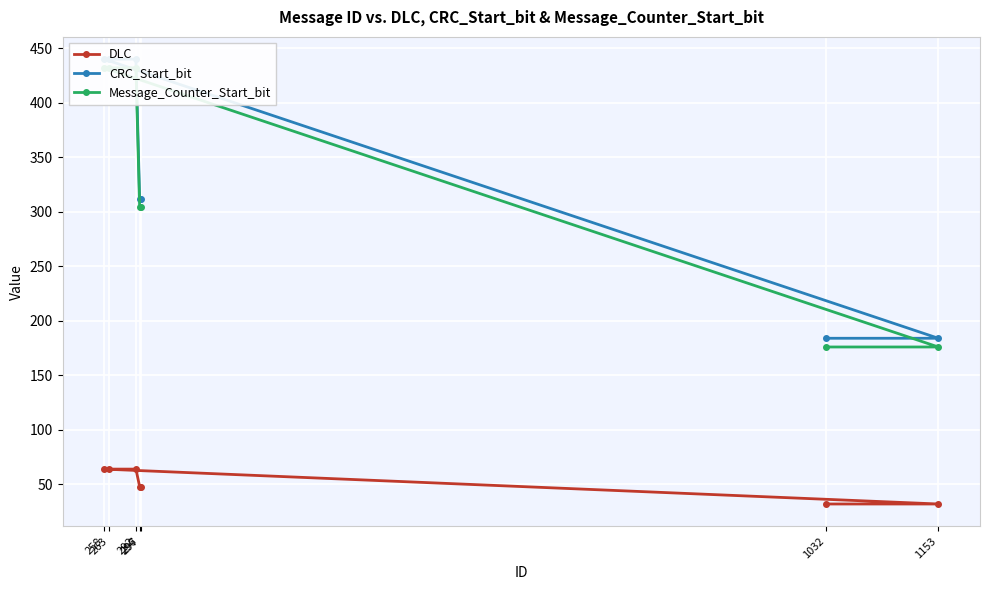

What is the greatest value displayed?

440